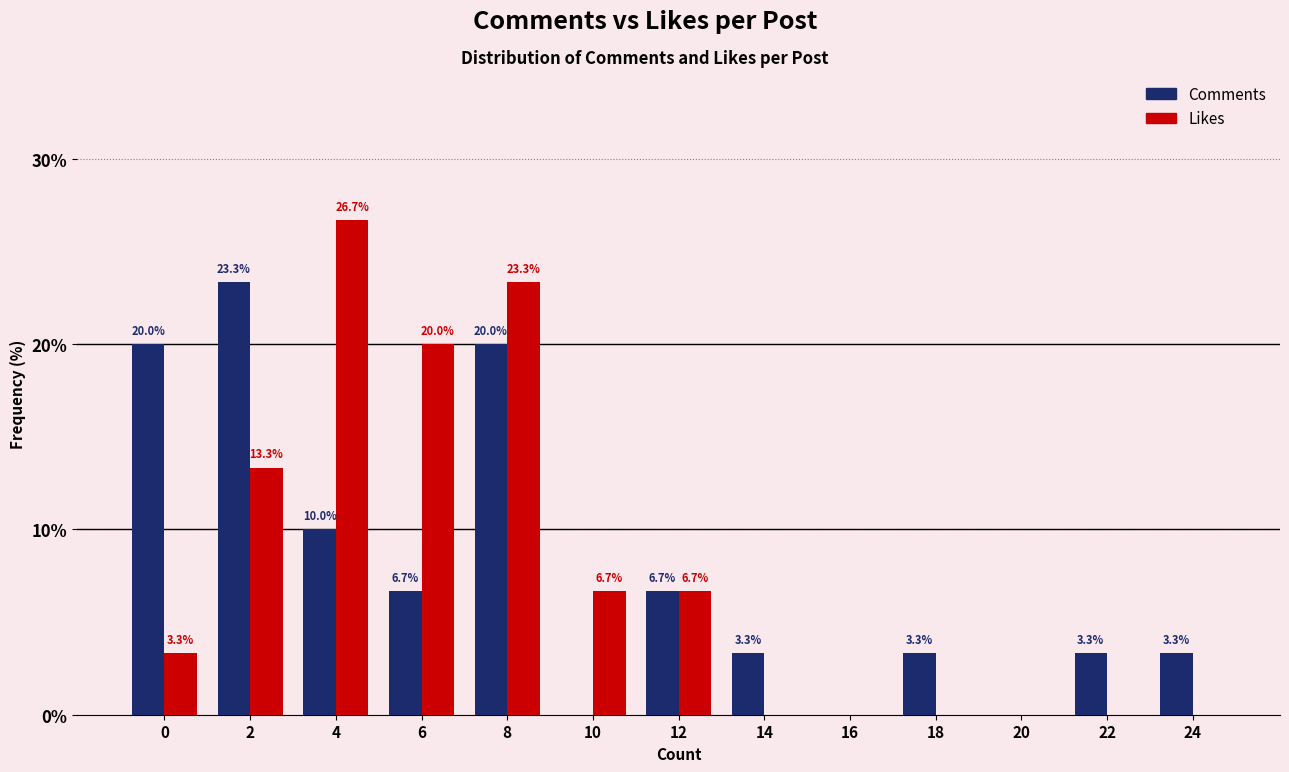

At which category does the chart reach its peak across all series?

4